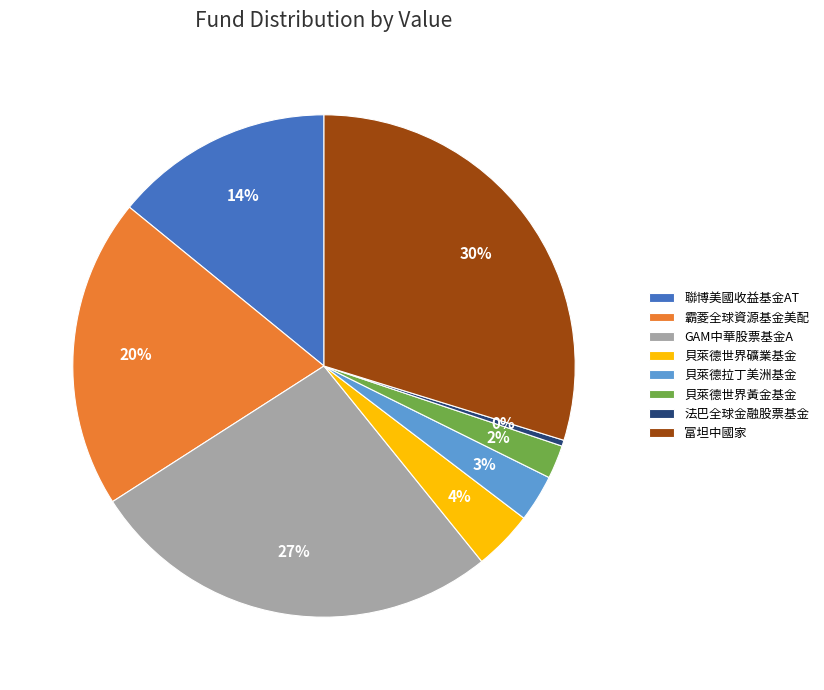

True or false: GAM中華股票基金A accounts for 15% of the total.

False